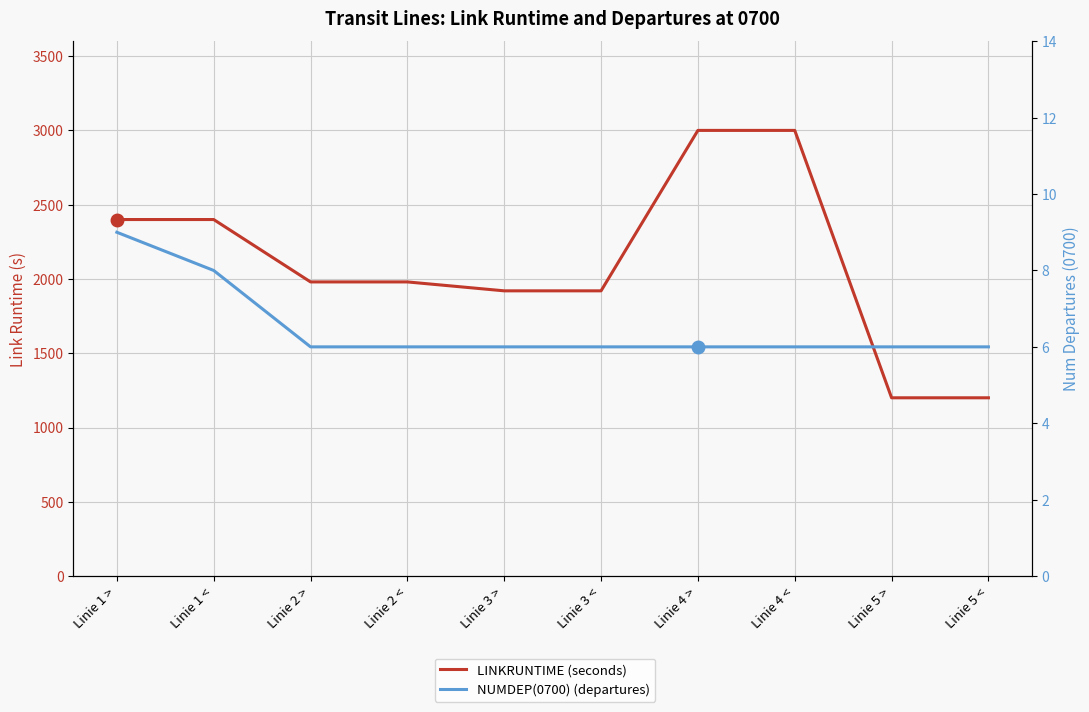

Reading right to left, what are all the values shown in this chart?

LINKRUNTIME (seconds): 1200	1200	3000	3000	1920	1920	1980	1980	2400	2400
NUMDEP(0700) (departures): 6	6	6	6	6	6	6	6	8	9